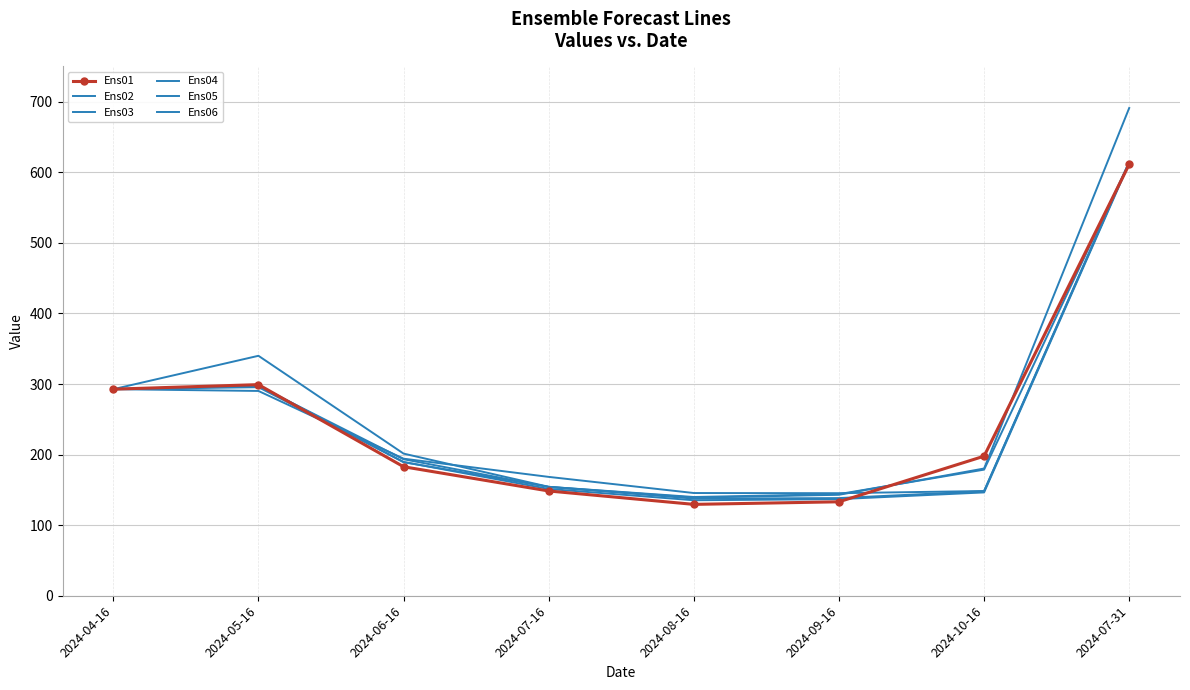

What value does the Ens05 series have at 2024-09-16?

136.9